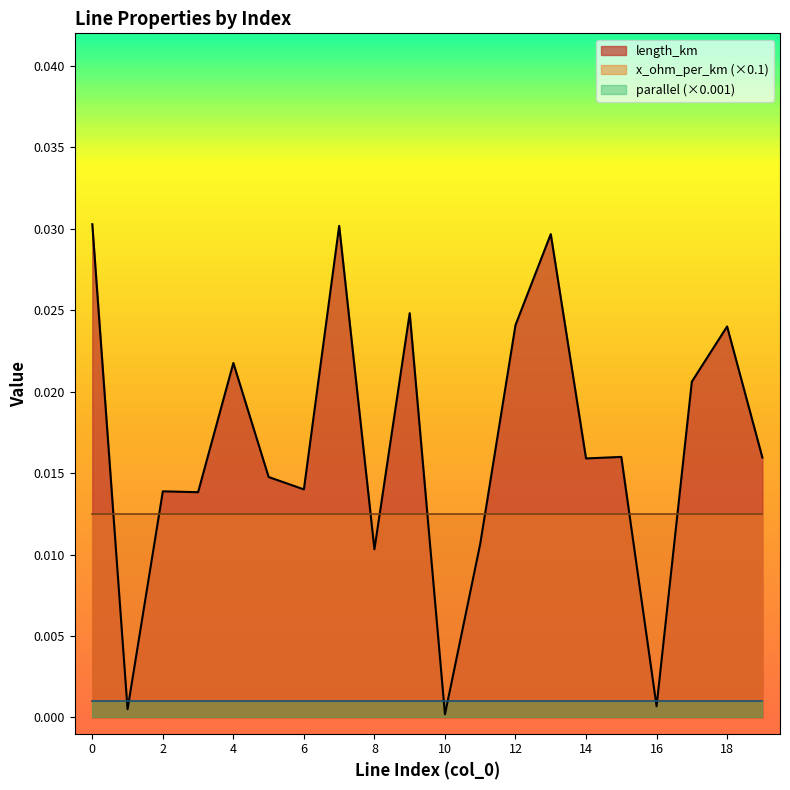

Reading left to right, extract all data points from this chart.

length_km: 0.0	0.0	0.0	0.0	0.0	0.0	0.0	0.0	0.0	0.0	0.0	0.0	0.0	0.0	0.0	0.0	0.0	0.0	0.0	0.0
parallel: 1.0	1.0	1.0	1.0	1.0	1.0	1.0	1.0	1.0	1.0	1.0	1.0	1.0	1.0	1.0	1.0	1.0	1.0	1.0	1.0
x_ohm_per_km: 0.1	0.1	0.1	0.1	0.1	0.1	0.1	0.1	0.1	0.1	0.1	0.1	0.1	0.1	0.1	0.1	0.1	0.1	0.1	0.1